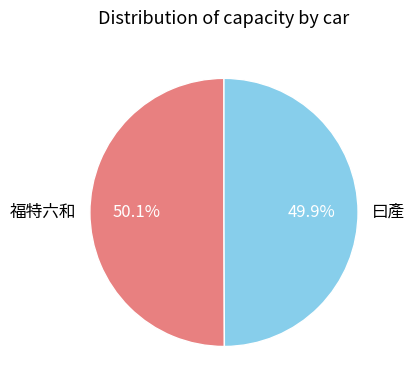

To the nearest percent, what is the combined percentage of 曰產 and 福特六和?

100%